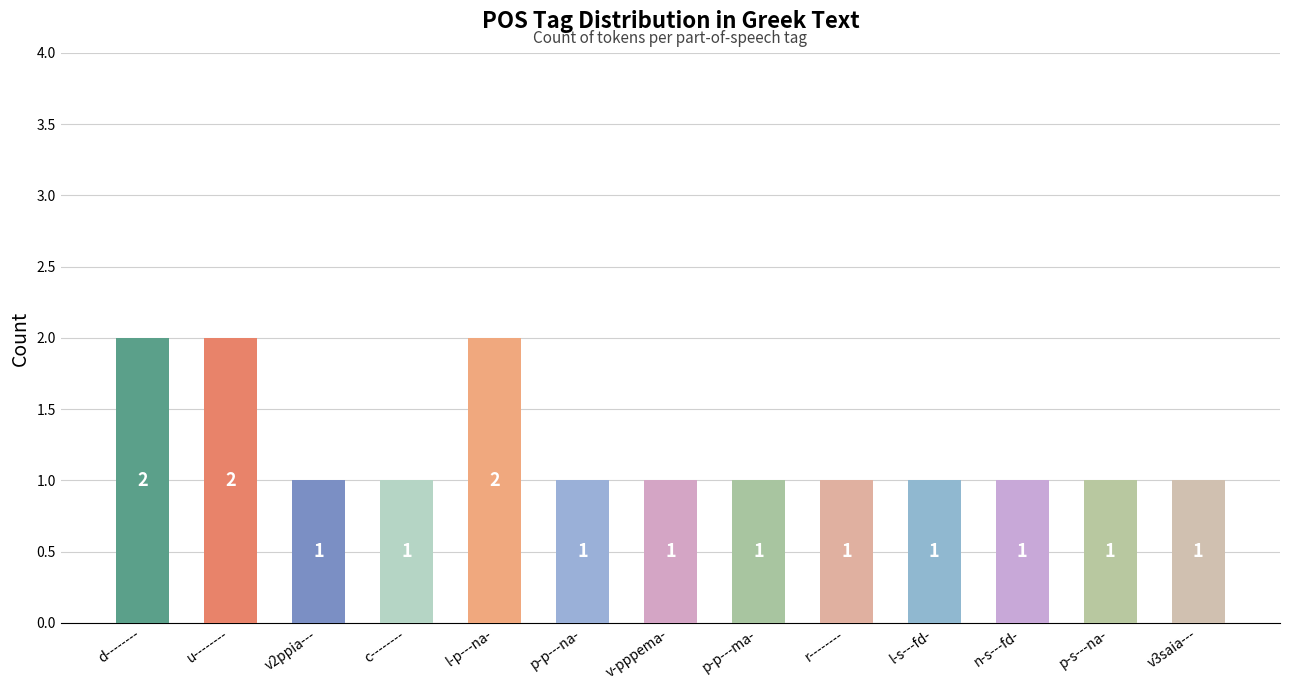

What is the change in value from v2ppia--- to l-p---na-?

+1